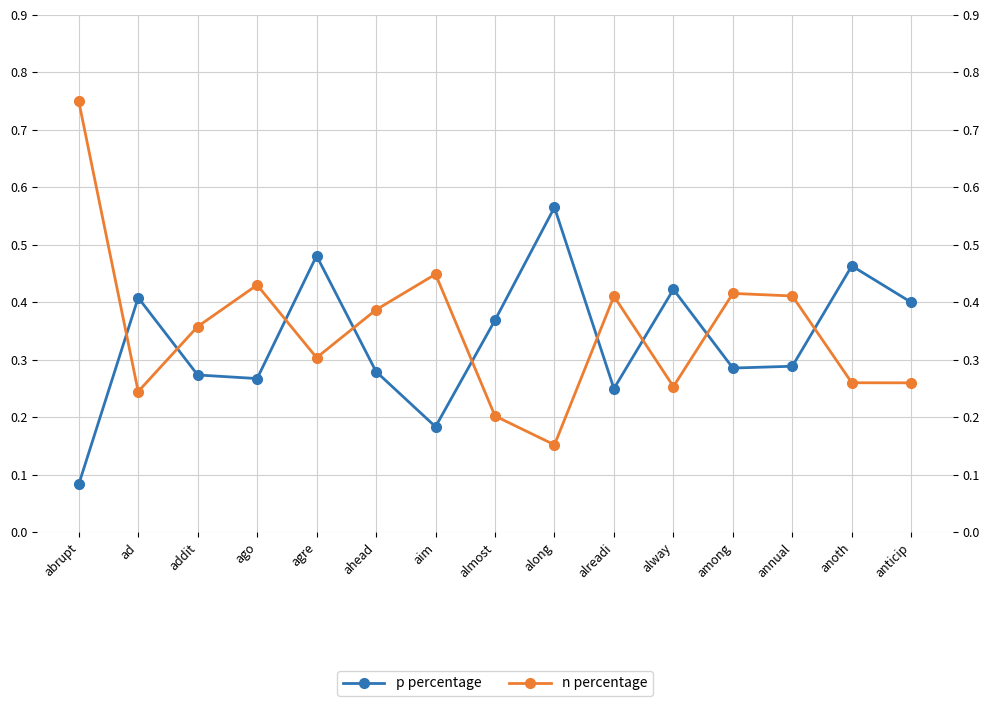

Is this an area chart (filled region under the line)?

No